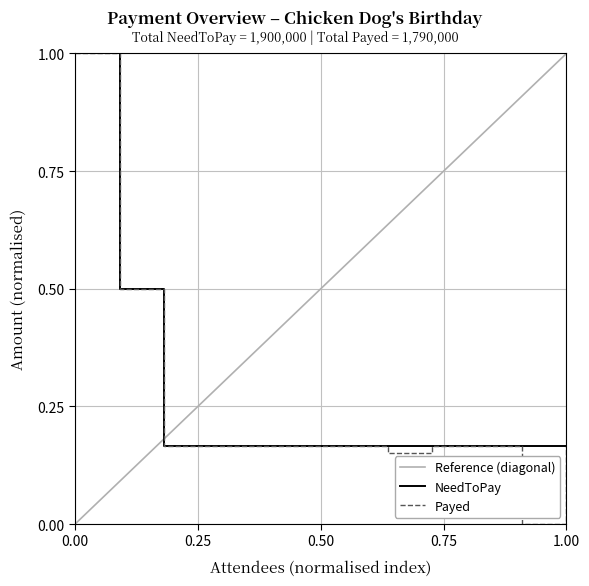

The value of NeedToPay at 0.00 is 1.0. True or false?

True